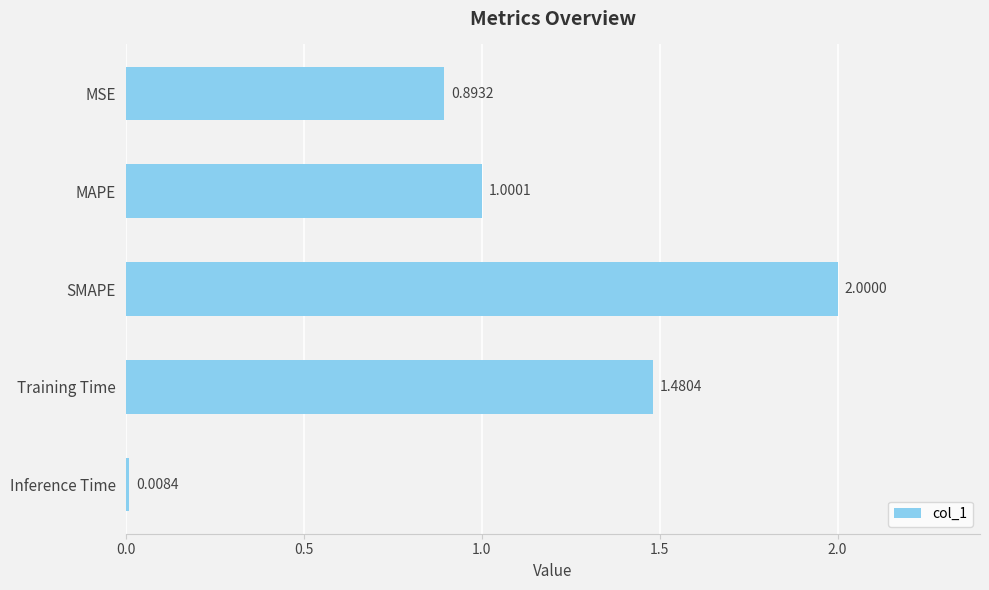

What is the difference between the maximum and minimum values?

2.0